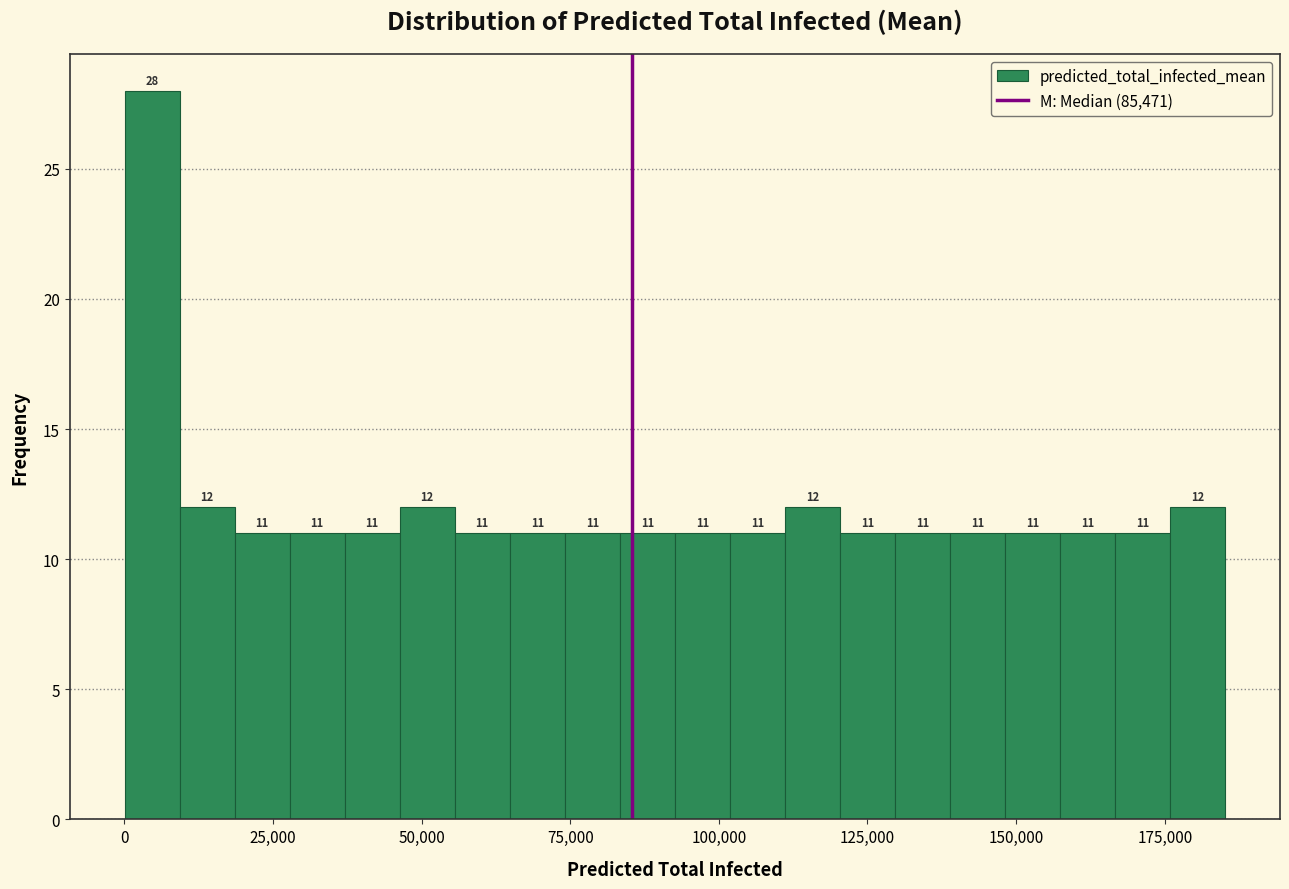

Around what value on the x-axis is the tallest bar? Give the approximate position of its centre, as read against the axis.

5000